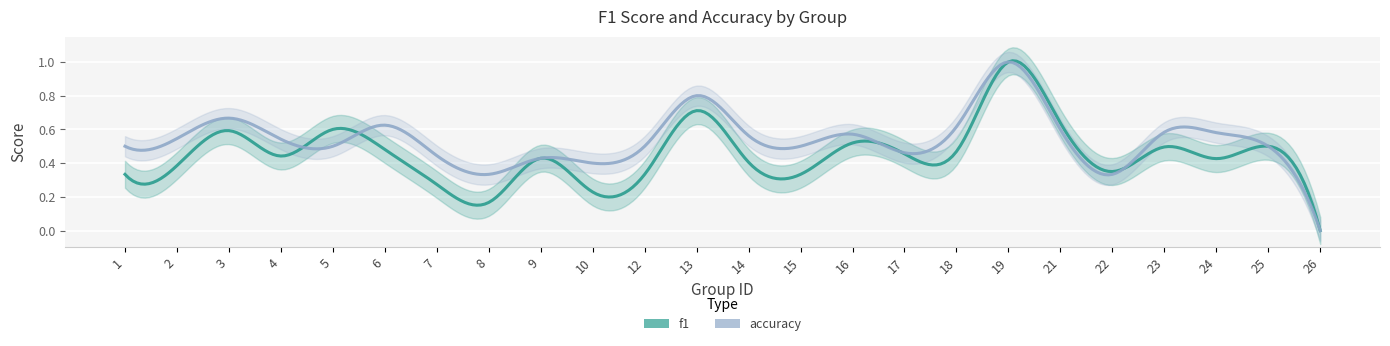

Which series has the widest spread of values?

f1